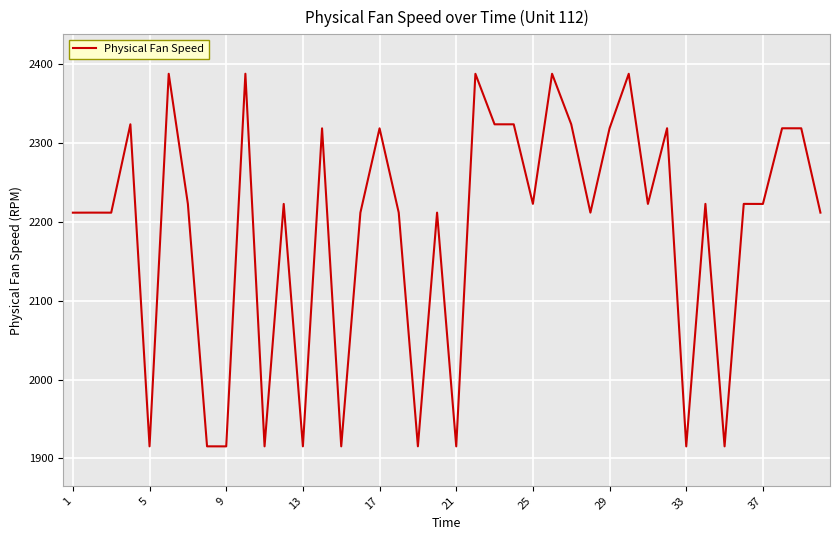

True or false: the data has more than 0 interior local peaks.

True